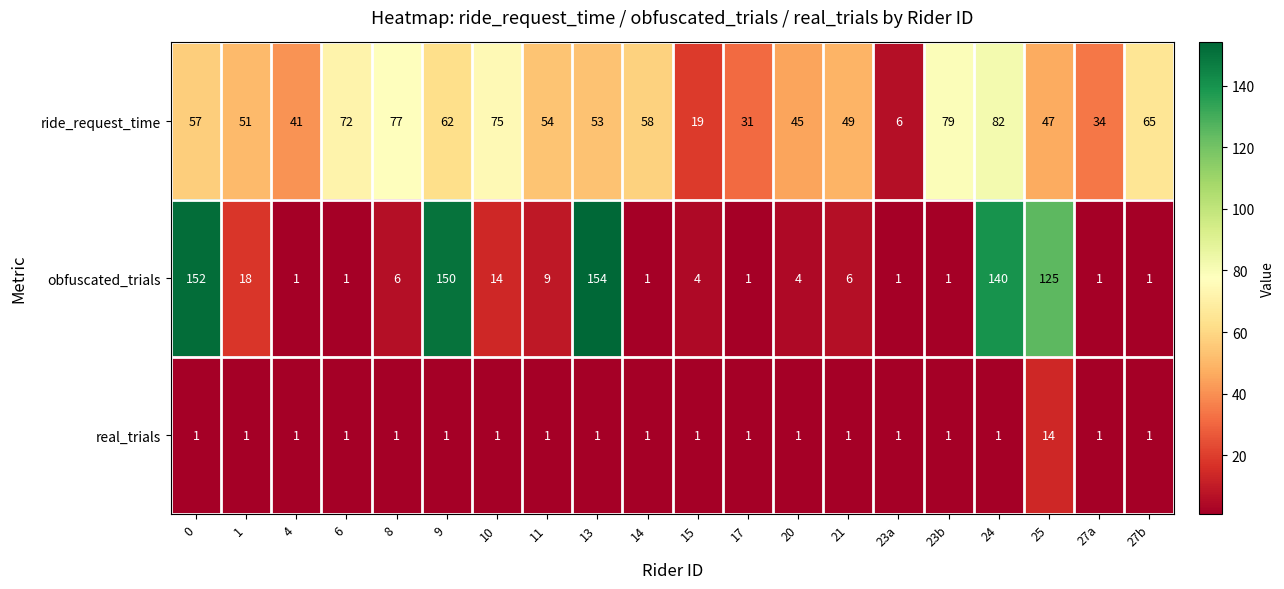

Which series has the largest total across all categories?

ride_request_time